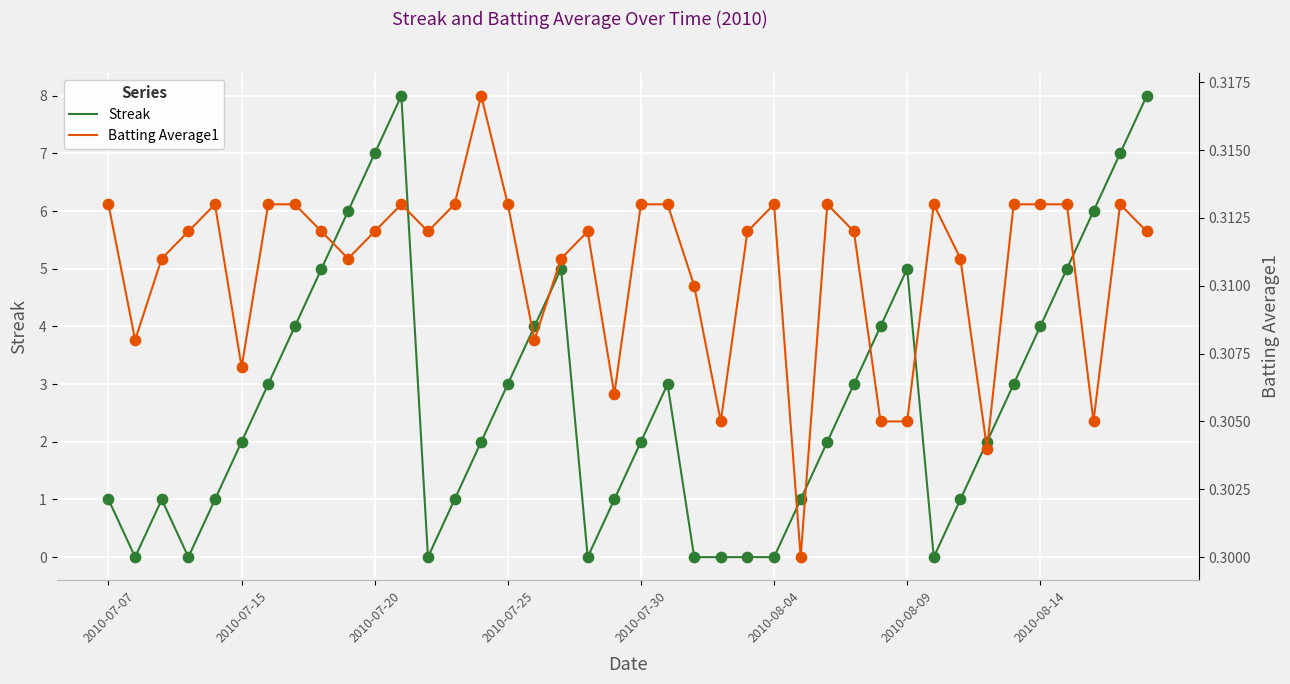

Which series reaches the maximum Y coordinate?

Streak